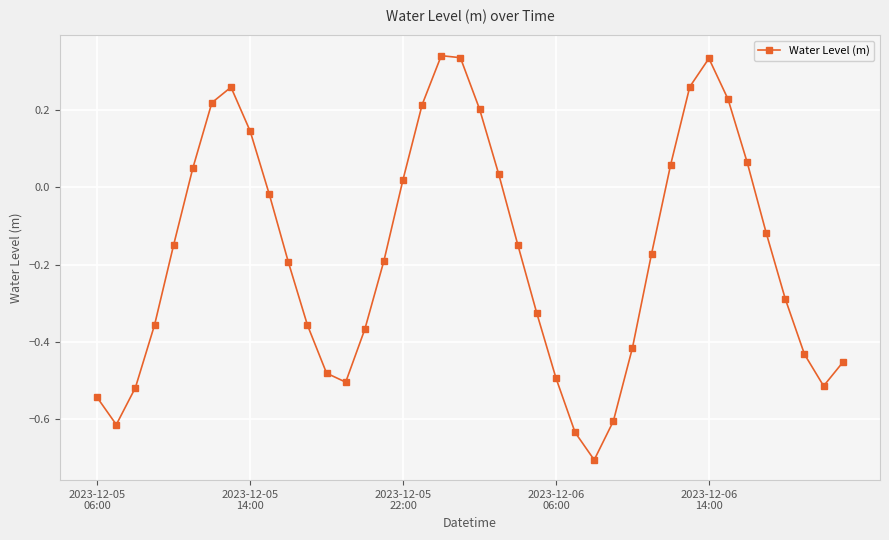

How many points are lower than both their immediate neighbors (excluding endpoints)?

4